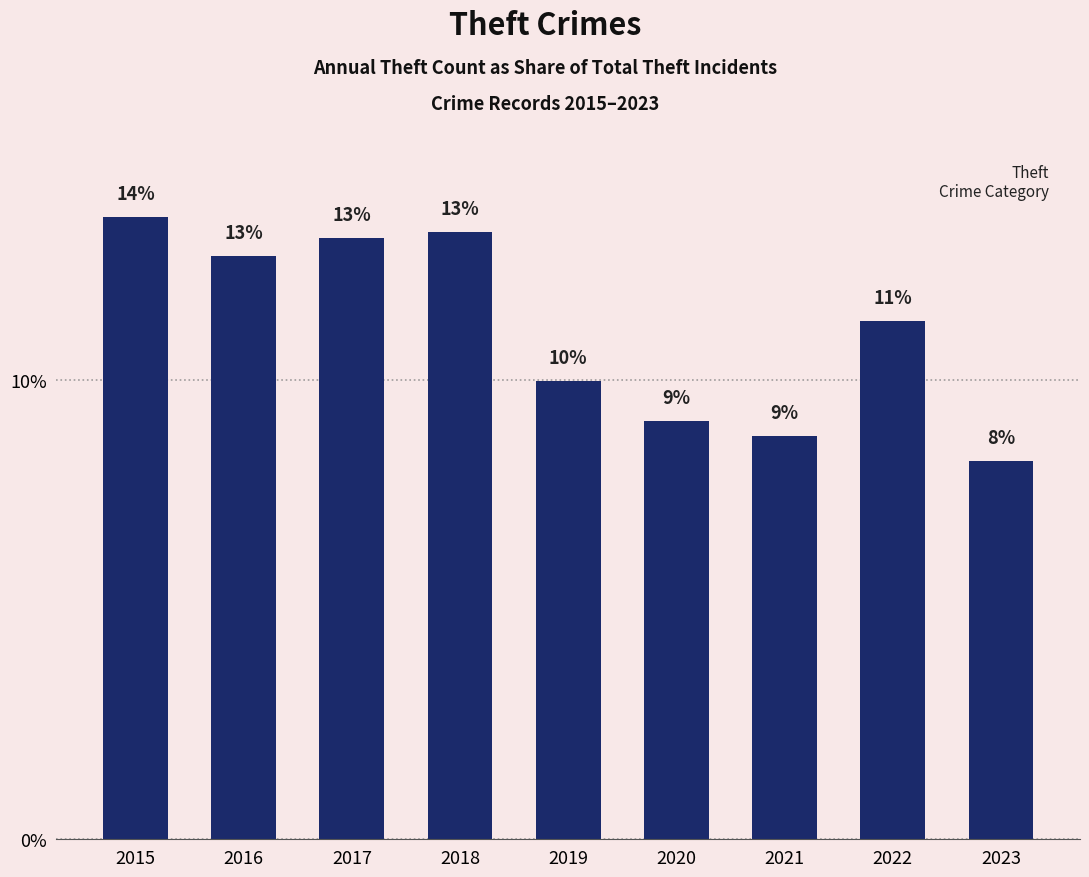

How many bars are there in total?

9